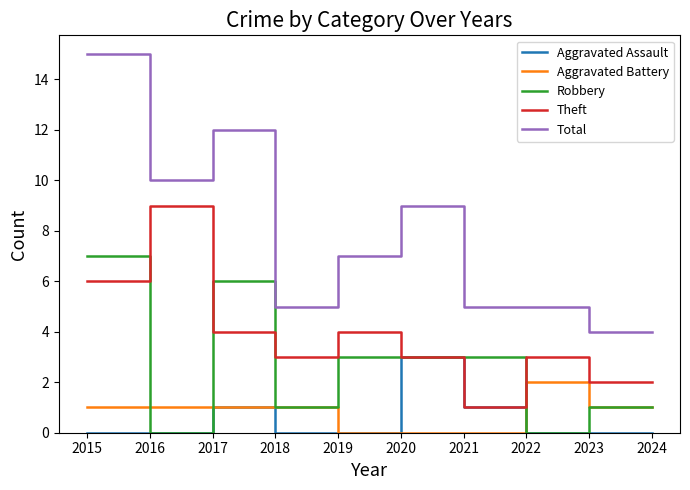

What is the difference between the maximum and second lowest values in the Theft series?

7